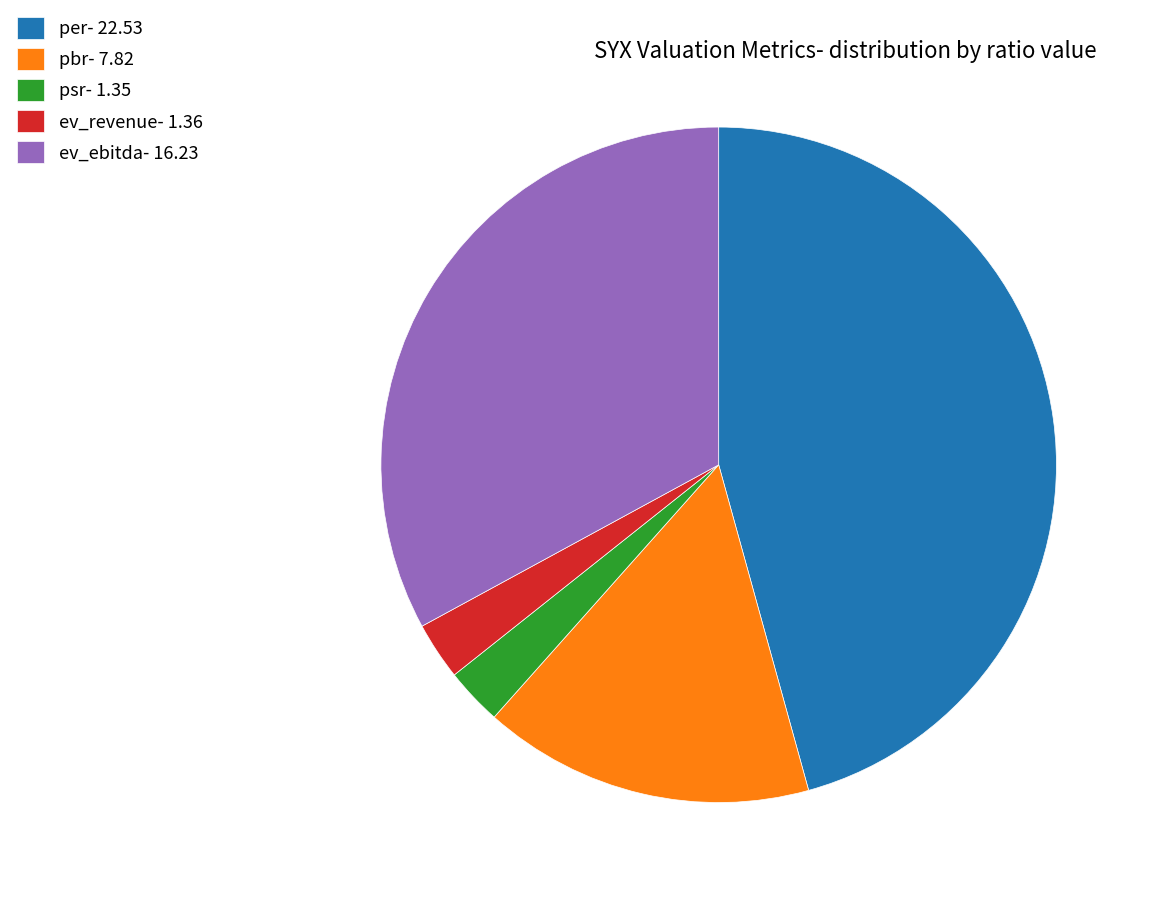

The ev_revenue- 1.36 slice represents 13% of the pie. True or false?

False